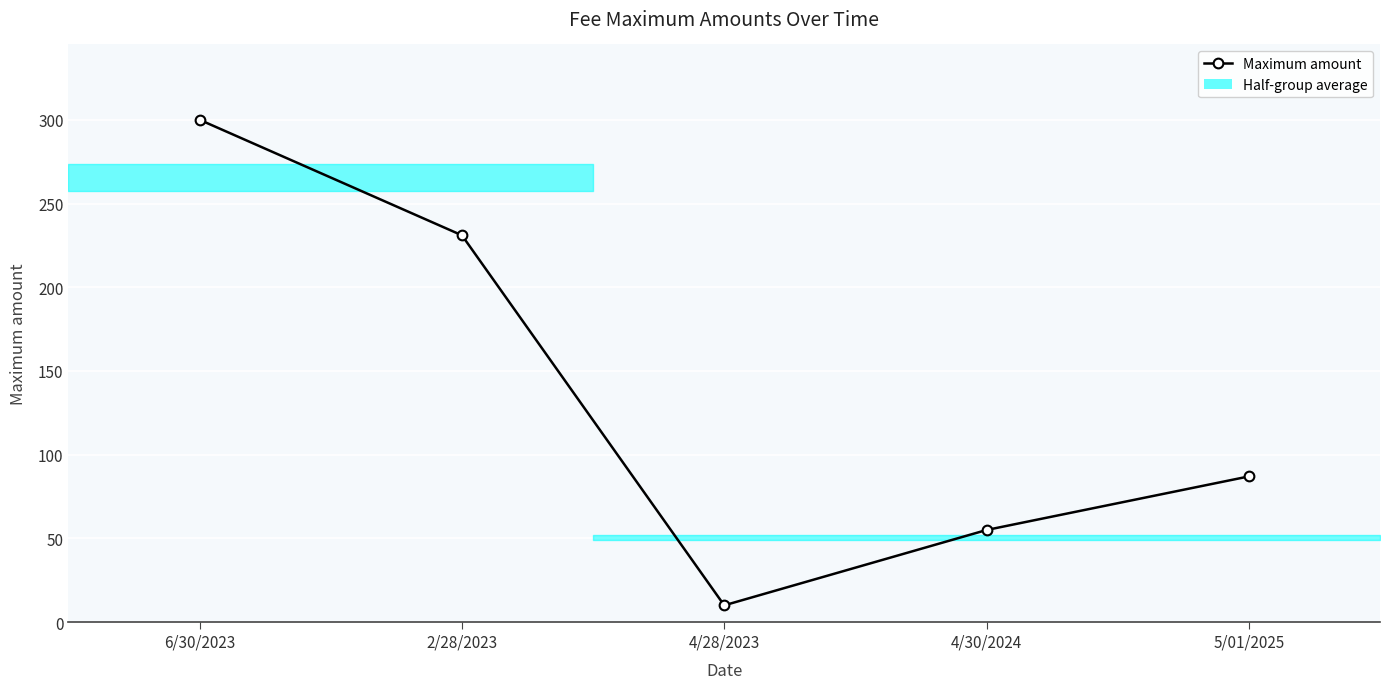

Rank the categories by value from lowest to highest.

4/28/2023, 4/30/2024, 5/01/2025, 2/28/2023, 6/30/2023